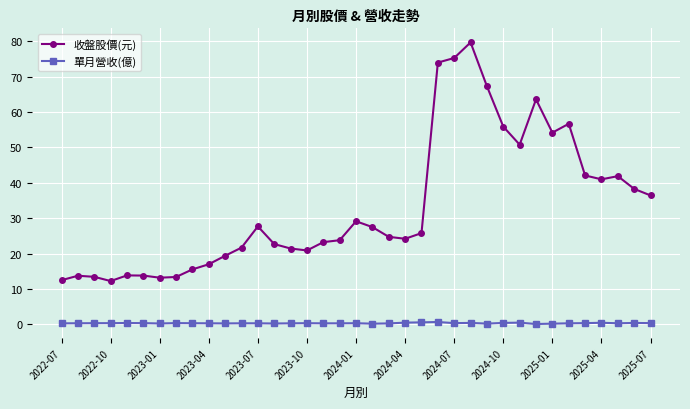

List the series in order of their overall mean, highest first.

收盤股價(元), 單月營收(億)